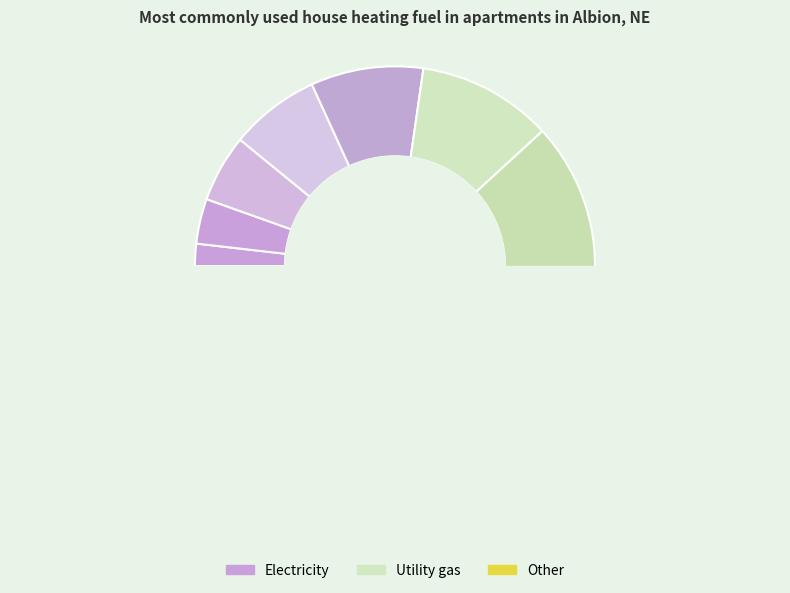

The 7 slice represents 4% of the pie. True or false?

False